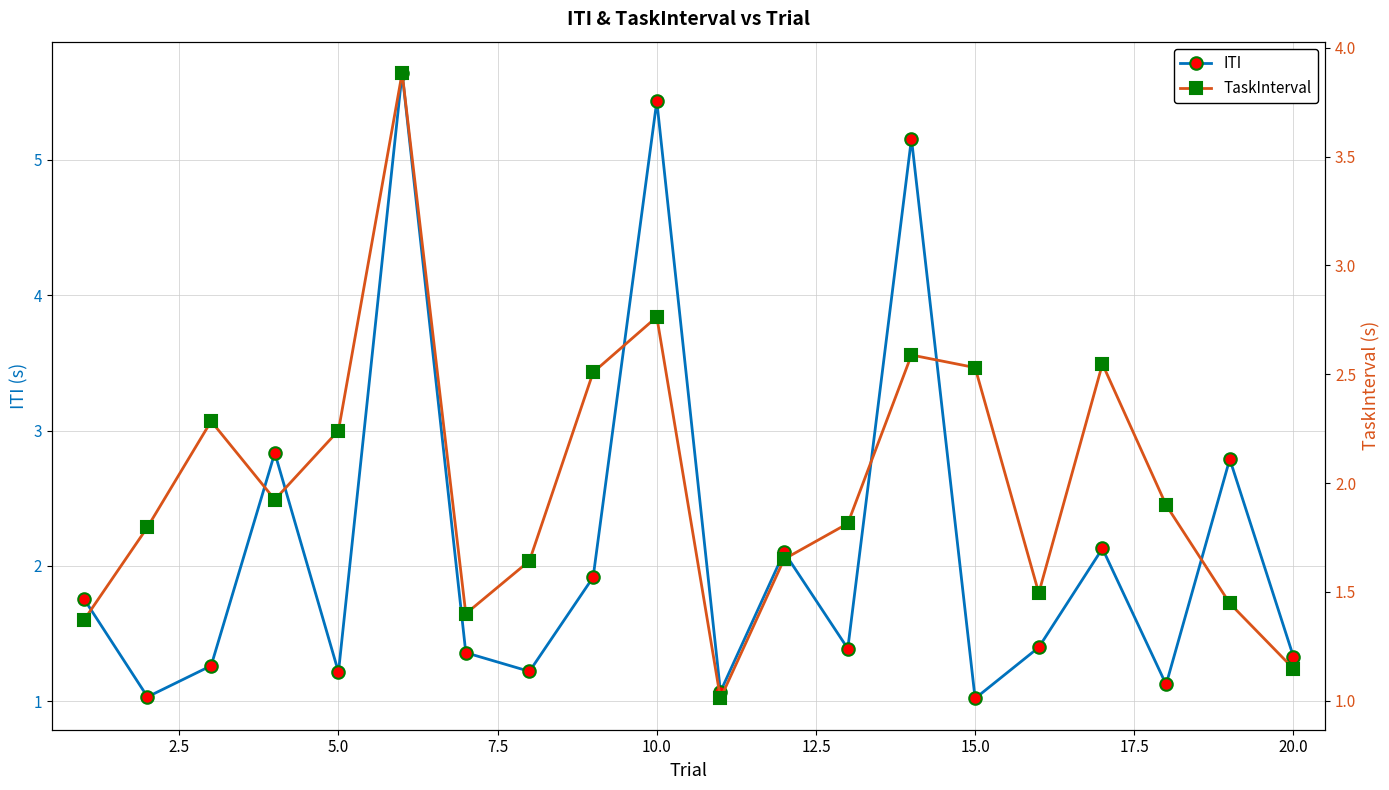

At how many categories does at least one series exceed 2?

11